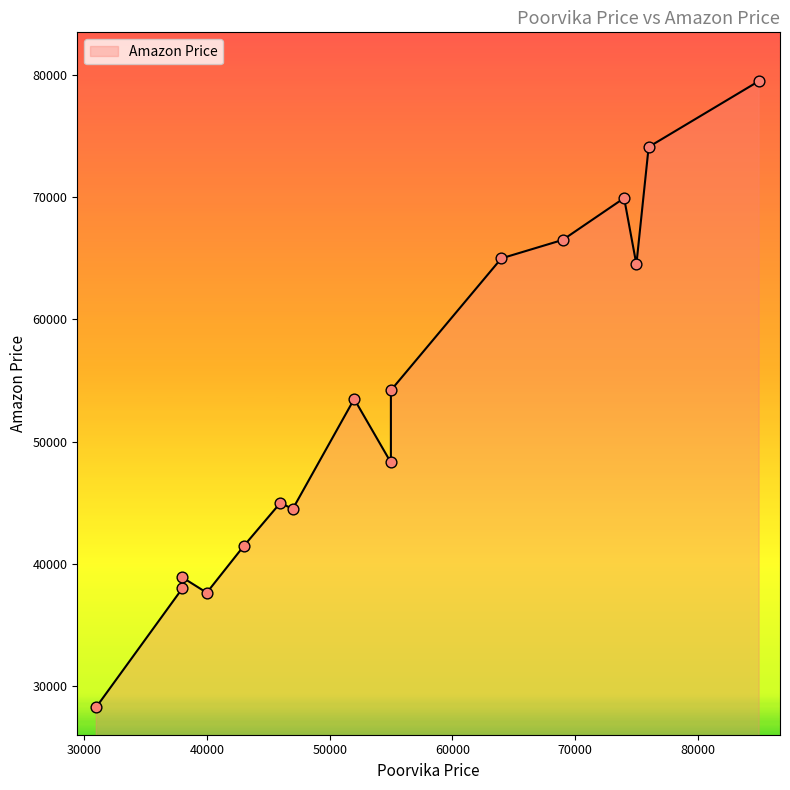

Approximately how many times larger is the value at 54990 compared to 37999?

1.2